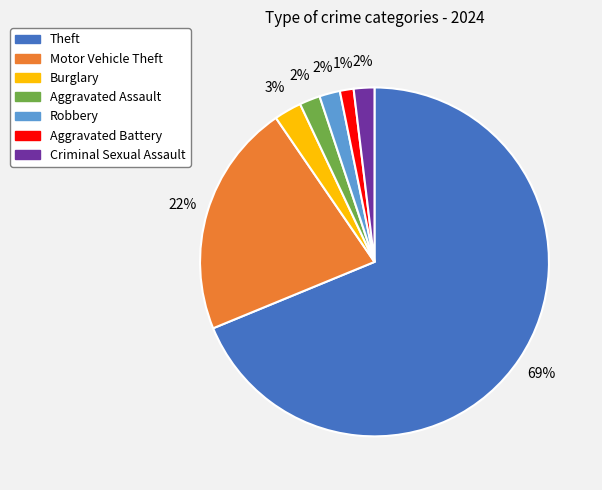

Which slice is the largest?

Theft